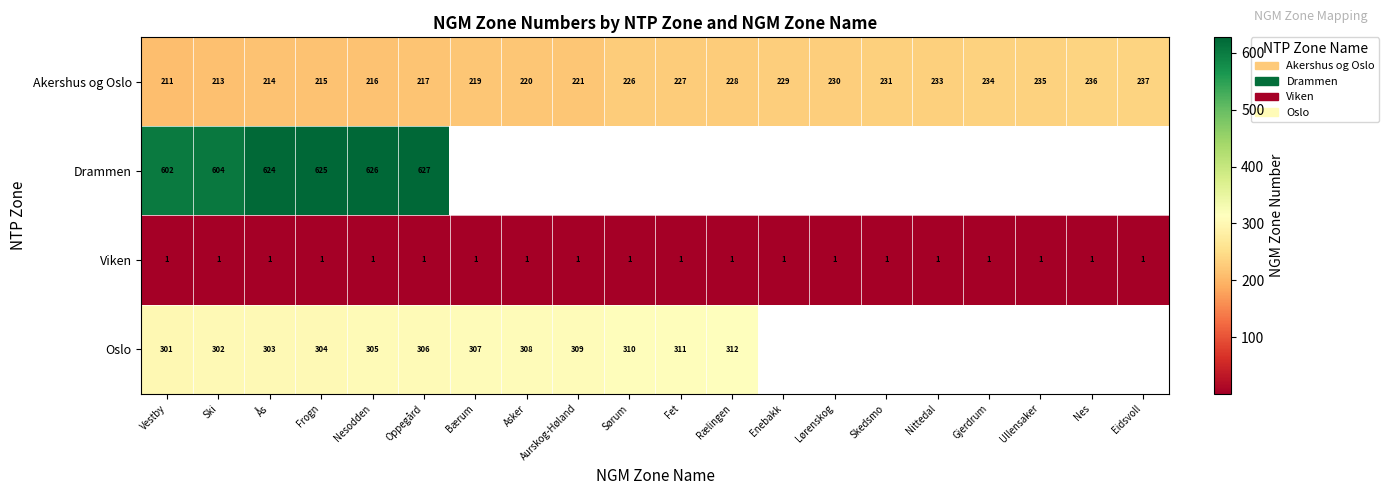

At which category is the sum across all series the highest?

Oppegård